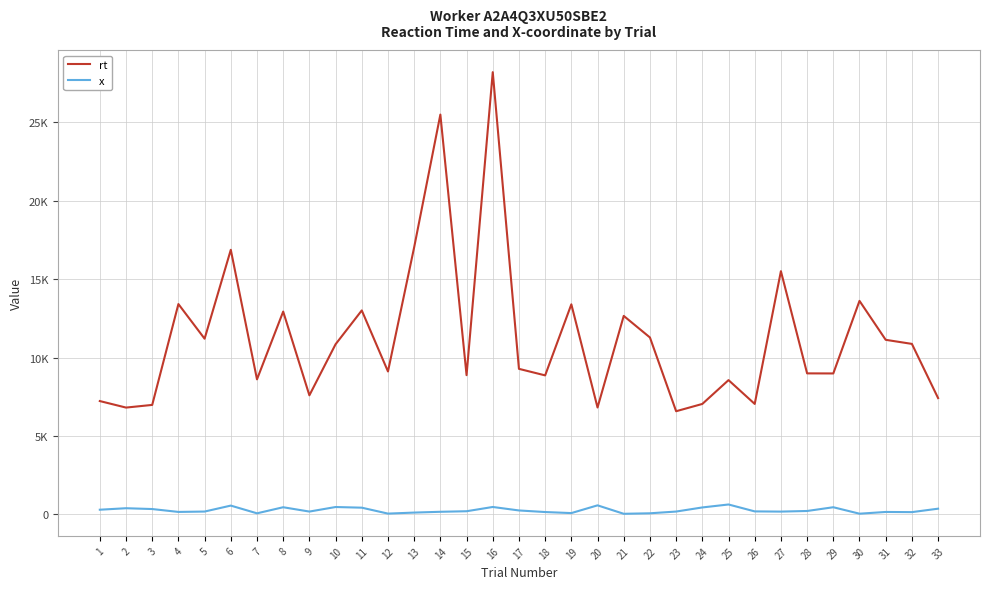

What are all the series names shown in the legend?

rt, x